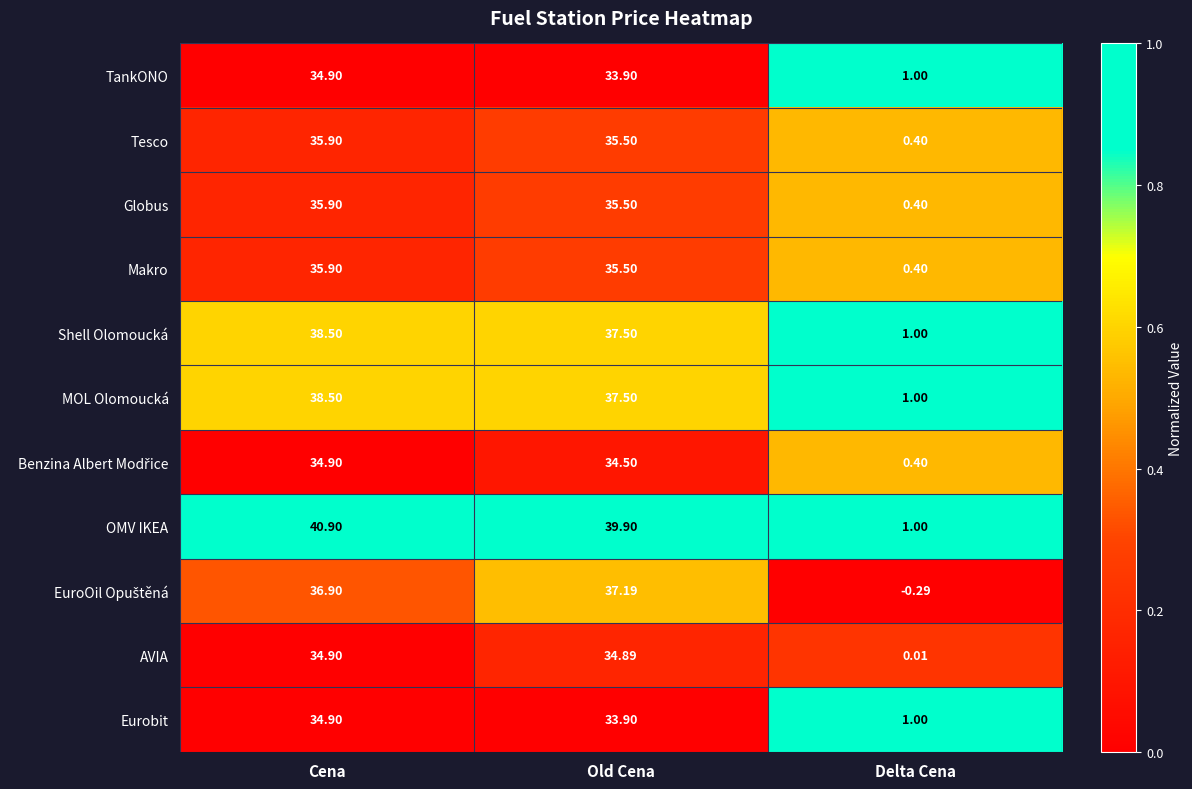

What is the greatest value displayed?

40.9